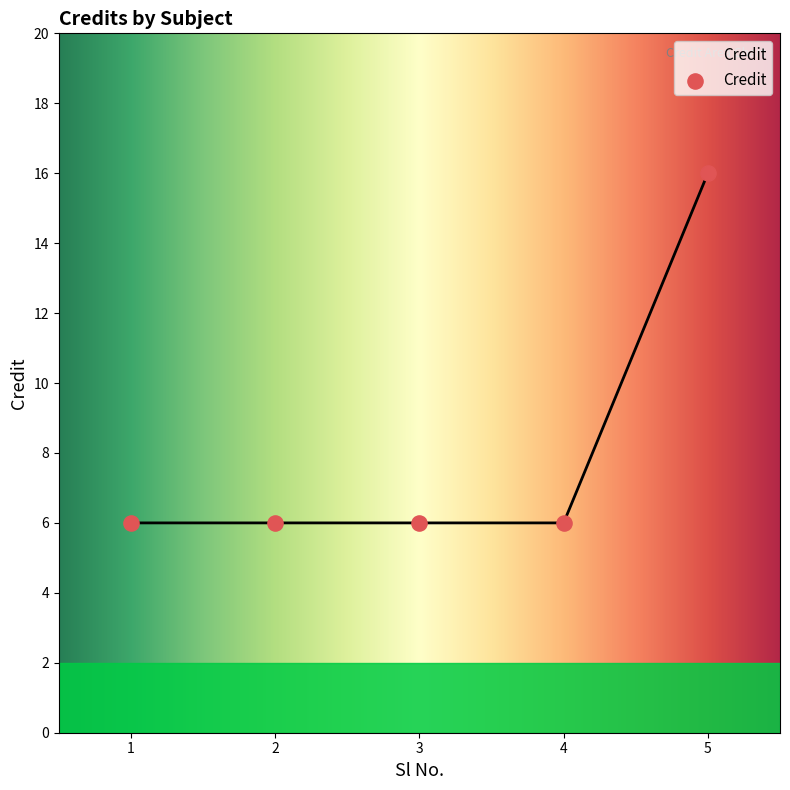

What is the ratio of the value at 3 to the value at 1?

1.0